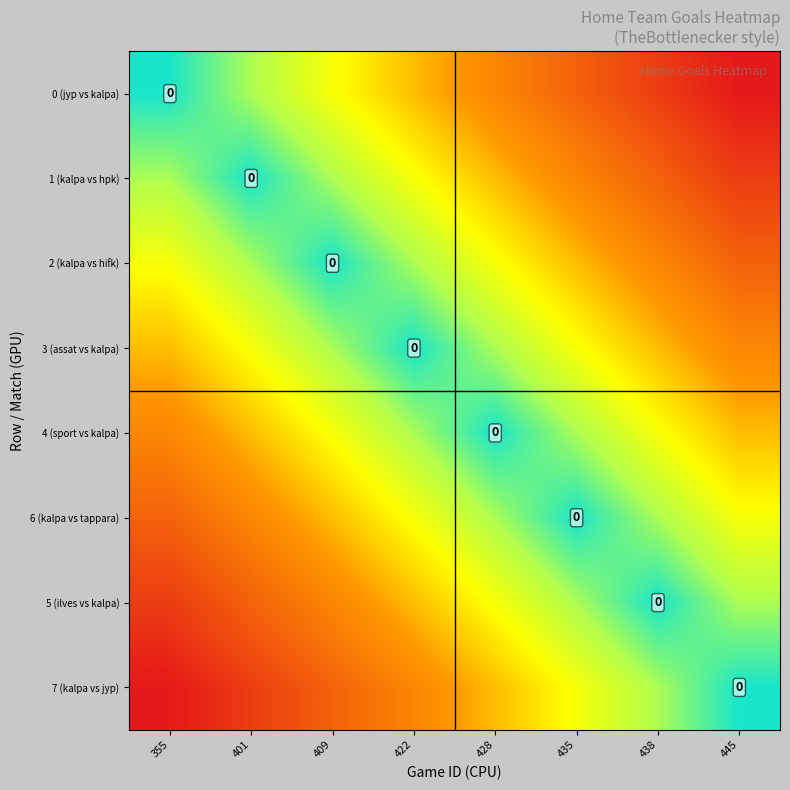

At 401, list the series in order from largest to smallest.

7 (kalpa vs jyp), 5 (ilves vs kalpa), 6 (kalpa vs tappara), 4 (sport vs kalpa), 3 (assat vs kalpa), 0 (jyp vs kalpa), 2 (kalpa vs hifk), 1 (kalpa vs hpk)